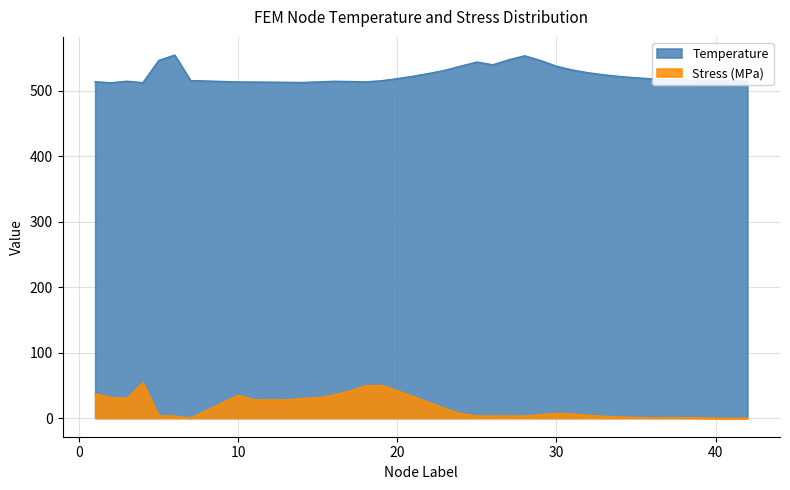

What are all the series names shown in the legend?

Temperature, Stress (MPa)